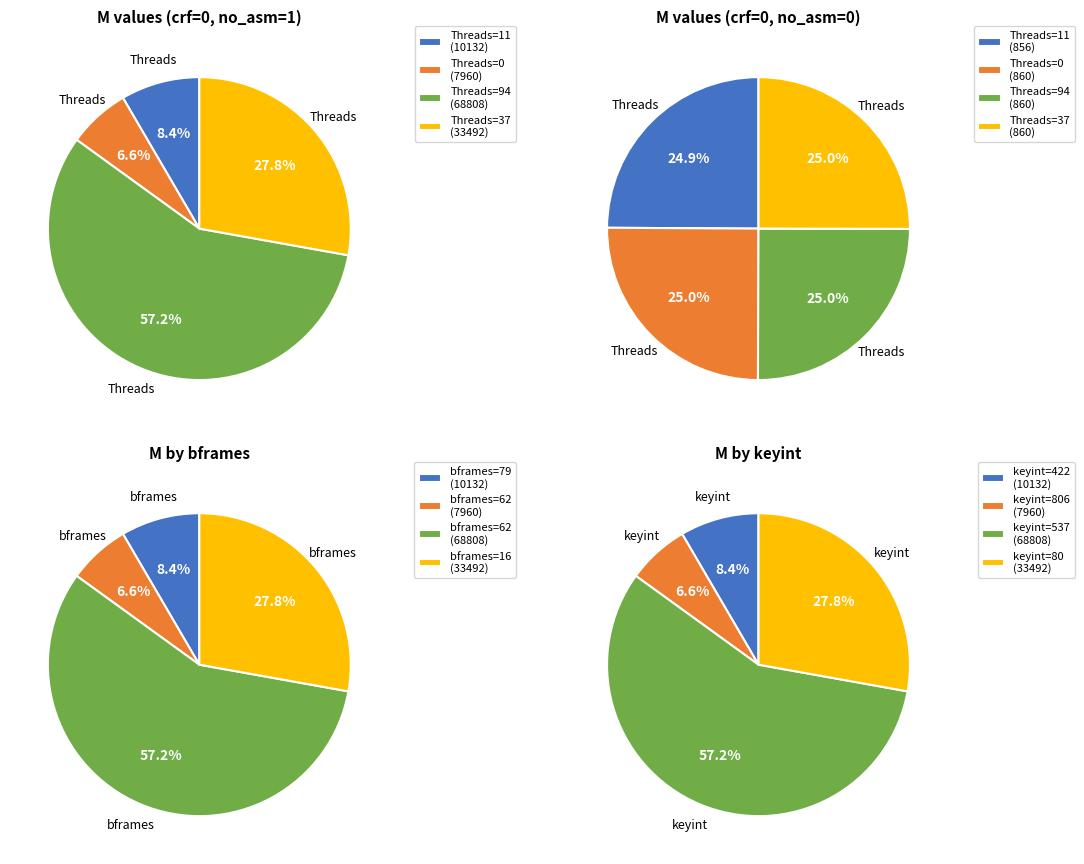

True or false: Threads=11 accounts for 25% of the total.

True